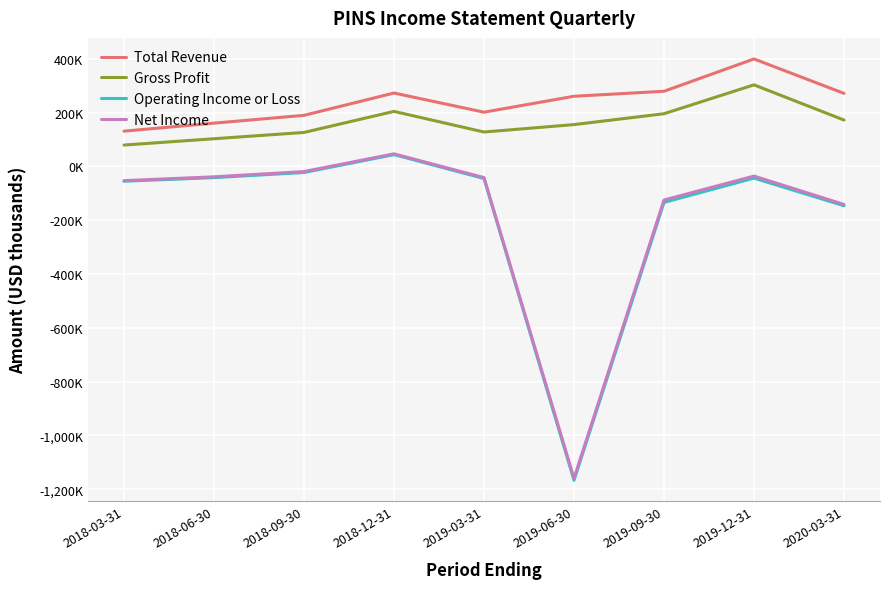

Which category has the lowest value in the Operating Income or Loss series?

2019-06-30